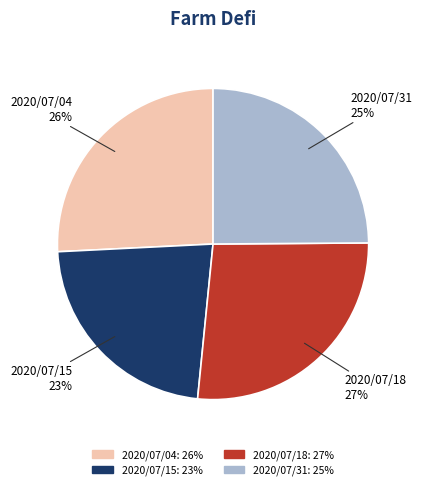

How many slices are in this pie chart?

4